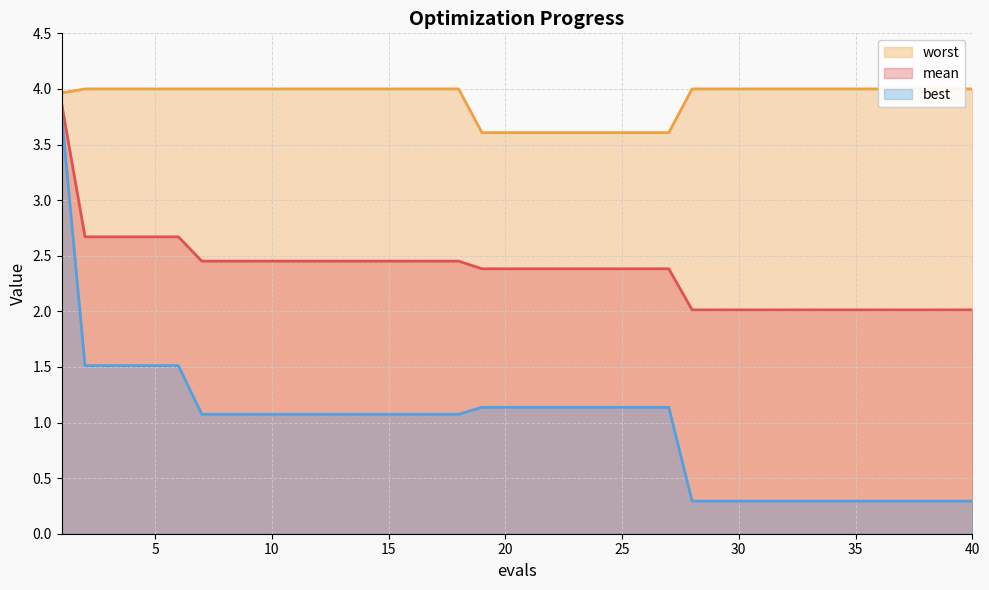

What is the approximate value of worst at 7?

4.0